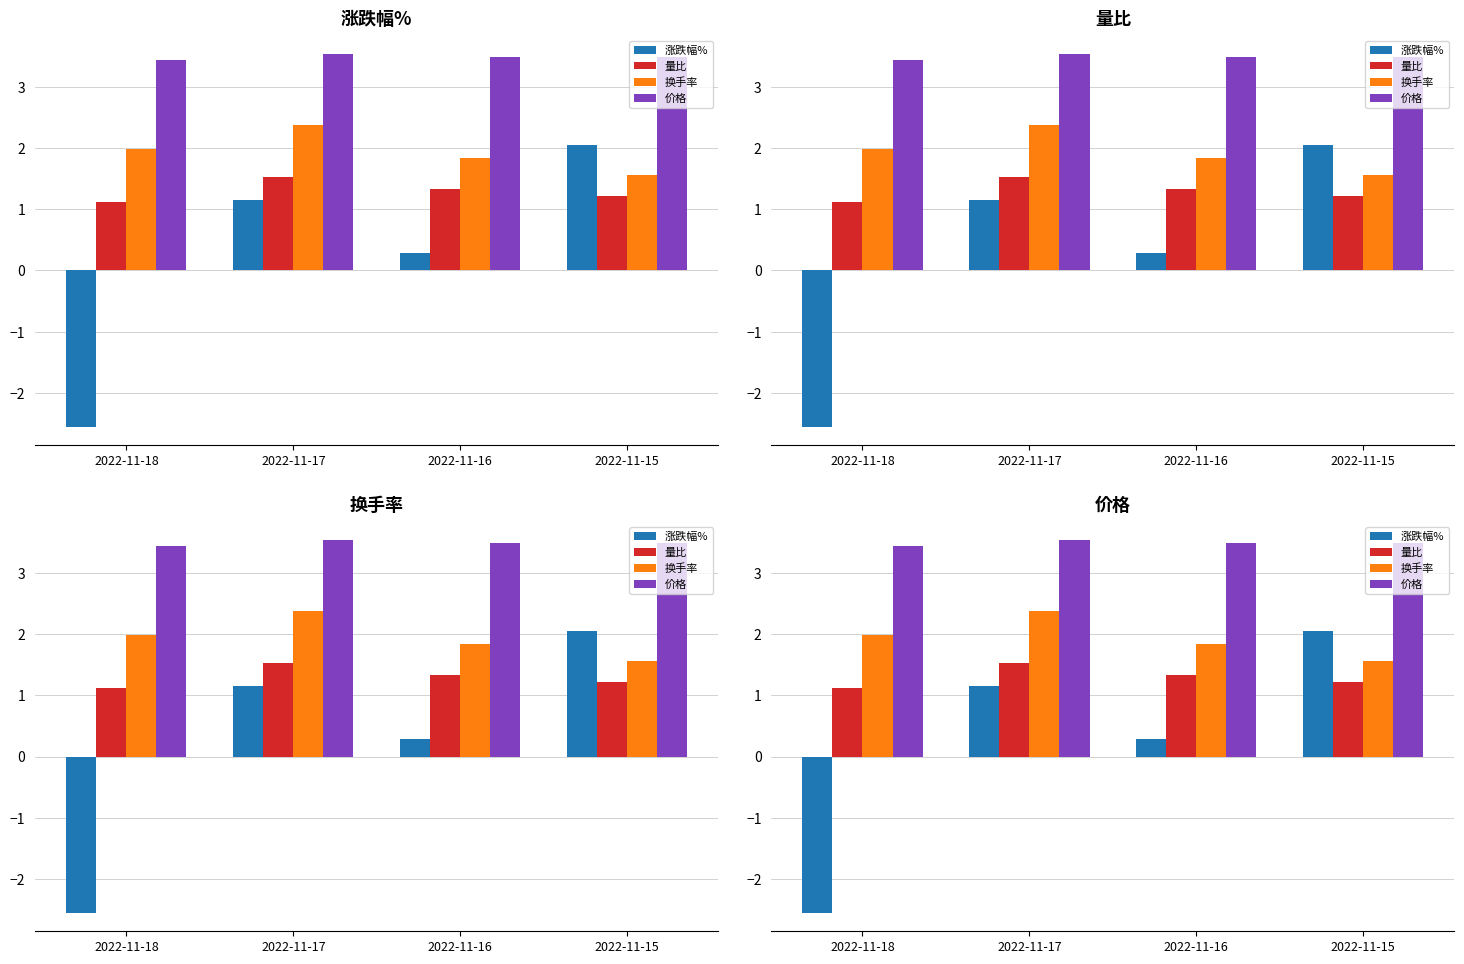

What is the spread (max minus min) of values at 2022-11-15?

2.3